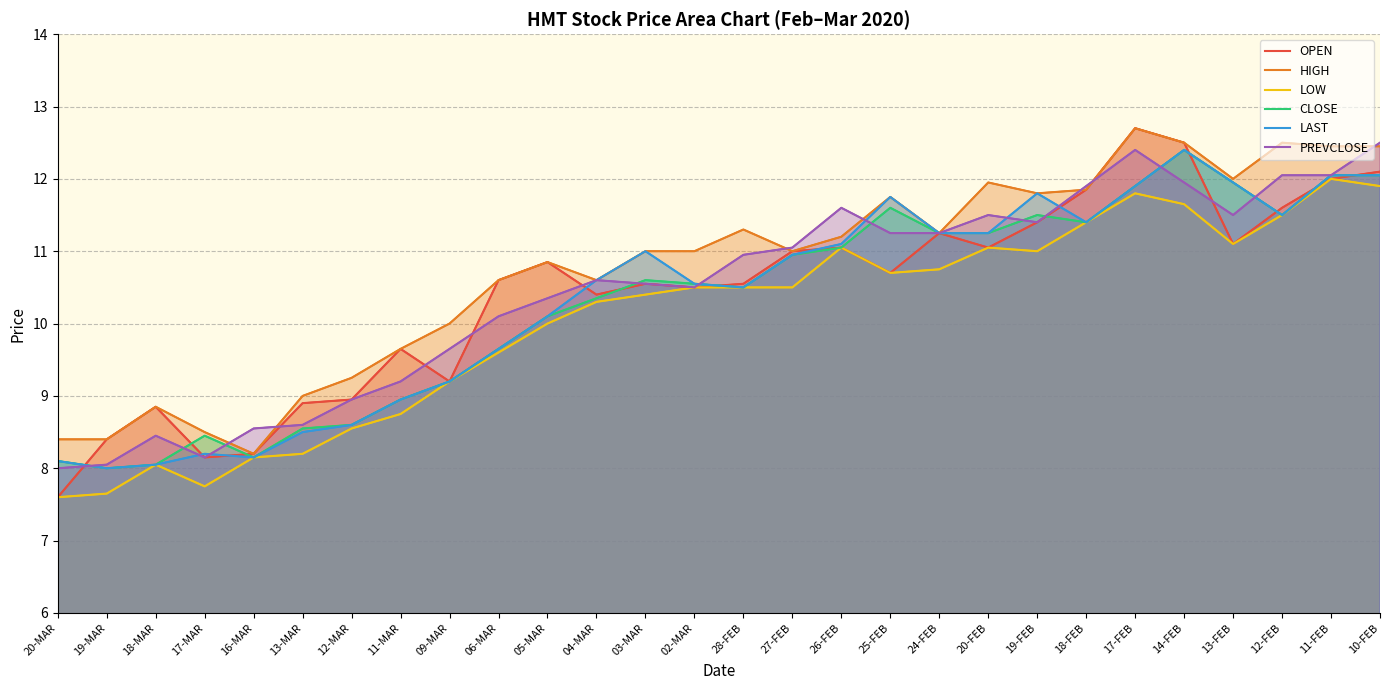

Reading right to left, transcribe all the data shown in this chart.

OPEN: 10-FEB=12.1	11-FEB=12.0	12-FEB=11.6	13-FEB=11.1	14-FEB=12.5	17-FEB=12.7	18-FEB=11.8	19-FEB=11.4	20-FEB=11.1	24-FEB=11.2	25-FEB=10.7	26-FEB=11.1	27-FEB=11.0	28-FEB=10.6	02-MAR=10.5	03-MAR=10.6	04-MAR=10.4	05-MAR=10.8	06-MAR=10.6	09-MAR=9.2	11-MAR=9.7	12-MAR=8.9	13-MAR=8.9	16-MAR=8.2	17-MAR=8.2	18-MAR=8.8	19-MAR=8.4	20-MAR=7.6
HIGH: 10-FEB=12.4	11-FEB=12.4	12-FEB=12.5	13-FEB=12.0	14-FEB=12.5	17-FEB=12.7	18-FEB=11.8	19-FEB=11.8	20-FEB=11.9	24-FEB=11.2	25-FEB=11.8	26-FEB=11.2	27-FEB=11.0	28-FEB=11.3	02-MAR=11.0	03-MAR=11.0	04-MAR=10.6	05-MAR=10.8	06-MAR=10.6	09-MAR=10.0	11-MAR=9.7	12-MAR=9.2	13-MAR=9.0	16-MAR=8.2	17-MAR=8.5	18-MAR=8.8	19-MAR=8.4	20-MAR=8.4
LOW: 10-FEB=11.9	11-FEB=12.0	12-FEB=11.5	13-FEB=11.1	14-FEB=11.7	17-FEB=11.8	18-FEB=11.4	19-FEB=11.0	20-FEB=11.1	24-FEB=10.8	25-FEB=10.7	26-FEB=11.1	27-FEB=10.5	28-FEB=10.5	02-MAR=10.5	03-MAR=10.4	04-MAR=10.3	05-MAR=10.0	06-MAR=9.6	09-MAR=9.2	11-MAR=8.8	12-MAR=8.6	13-MAR=8.2	16-MAR=8.2	17-MAR=7.8	18-MAR=8.1	19-MAR=7.7	20-MAR=7.6
CLOSE: 10-FEB=12.1	11-FEB=12.1	12-FEB=11.5	13-FEB=11.9	14-FEB=12.4	17-FEB=11.9	18-FEB=11.4	19-FEB=11.5	20-FEB=11.2	24-FEB=11.2	25-FEB=11.6	26-FEB=11.1	27-FEB=10.9	28-FEB=10.5	02-MAR=10.6	03-MAR=10.6	04-MAR=10.3	05-MAR=10.1	06-MAR=9.7	09-MAR=9.2	11-MAR=8.9	12-MAR=8.6	13-MAR=8.6	16-MAR=8.2	17-MAR=8.4	18-MAR=8.1	19-MAR=8.0	20-MAR=8.1
LAST: 10-FEB=12.1	11-FEB=12.1	12-FEB=11.5	13-FEB=11.9	14-FEB=12.4	17-FEB=11.9	18-FEB=11.4	19-FEB=11.8	20-FEB=11.2	24-FEB=11.2	25-FEB=11.8	26-FEB=11.1	27-FEB=10.9	28-FEB=10.5	02-MAR=10.6	03-MAR=11.0	04-MAR=10.6	05-MAR=10.1	06-MAR=9.7	09-MAR=9.2	11-MAR=8.9	12-MAR=8.6	13-MAR=8.5	16-MAR=8.2	17-MAR=8.2	18-MAR=8.1	19-MAR=8.0	20-MAR=8.1
PREVCLOSE: 10-FEB=12.5	11-FEB=12.1	12-FEB=12.1	13-FEB=11.5	14-FEB=11.9	17-FEB=12.4	18-FEB=11.9	19-FEB=11.4	20-FEB=11.5	24-FEB=11.2	25-FEB=11.2	26-FEB=11.6	27-FEB=11.1	28-FEB=10.9	02-MAR=10.5	03-MAR=10.6	04-MAR=10.6	05-MAR=10.3	06-MAR=10.1	09-MAR=9.7	11-MAR=9.2	12-MAR=8.9	13-MAR=8.6	16-MAR=8.6	17-MAR=8.2	18-MAR=8.4	19-MAR=8.1	20-MAR=8.0